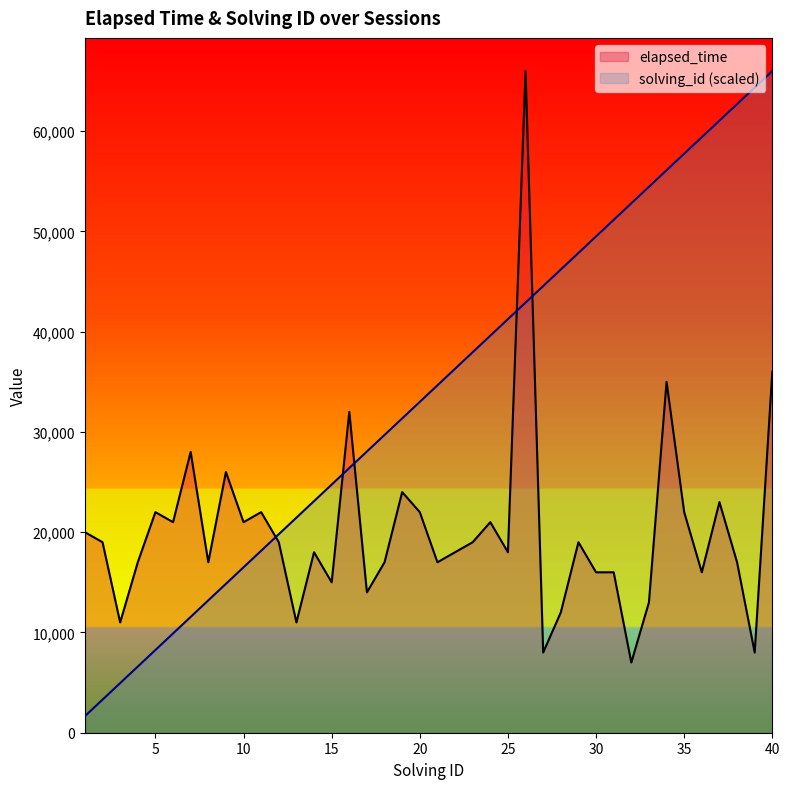

Reading right to left, transcribe all the data shown in this chart.

elapsed_time: 36000	8000	17000	23000	16000	22000	35000	13000	7000	16000	16000	19000	12000	8000	66000	18000	21000	19000	18000	17000	22000	24000	17000	14000	32000	15000	18000	11000	19000	22000	21000	26000	17000	28000	21000	22000	17000	11000	19000	20000
solving_id: 66000	64350	62700	61050	59400	57750	56100	54450	52800	51150	49500	47850	46200	44550	42900	41250	39600	37950	36300	34650	33000	31350	29700	28050	26400	24750	23100	21450	19800	18150	16500	14850	13200	11550	9900	8250	6600	4950	3300	1650